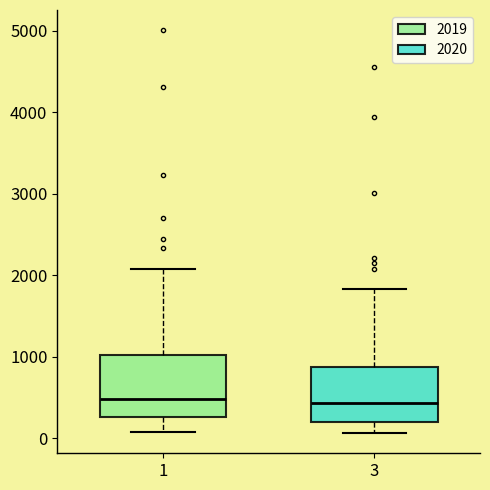

Reading left to right, read every box against the y-axis: the position of its median line, the range the box covers, and the ends of its whiskers. The values are not printed on the chart, so give them approximately, as read against the axis.

1: median 500, box 300 to 1000, whiskers 100 to 2100
3: median 400, box 200 to 900, whiskers 100 to 1800